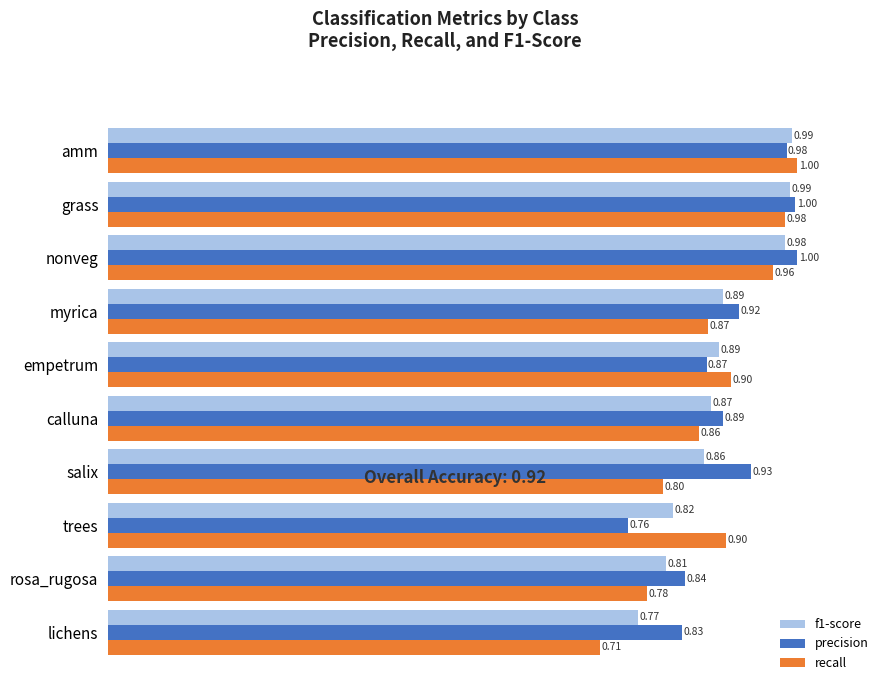

At which label does precision reach its minimum?

trees